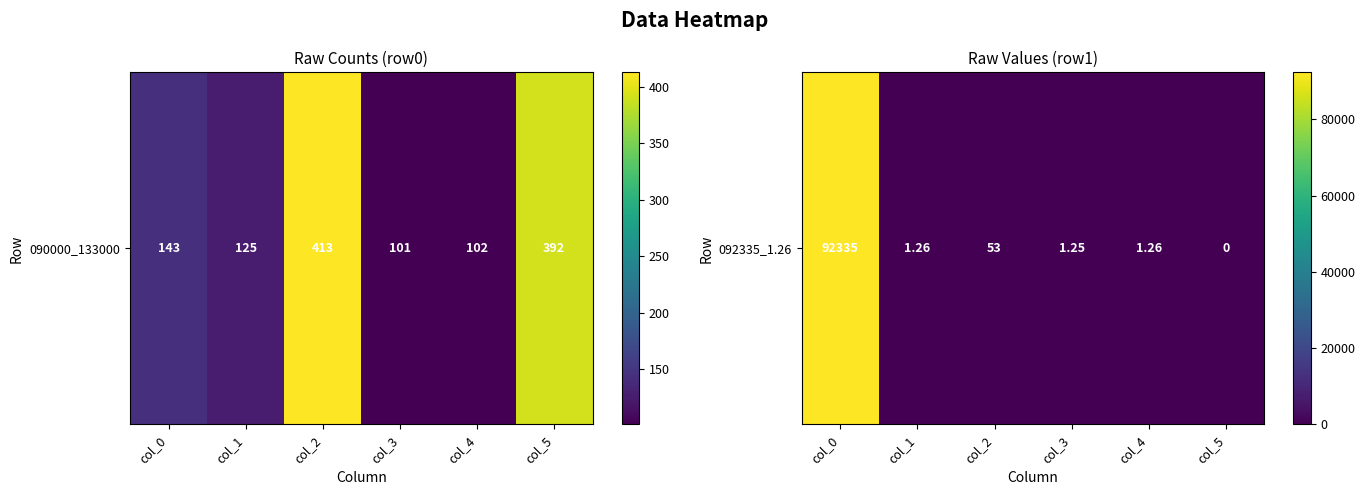

Count the number of data series in this chart.

1